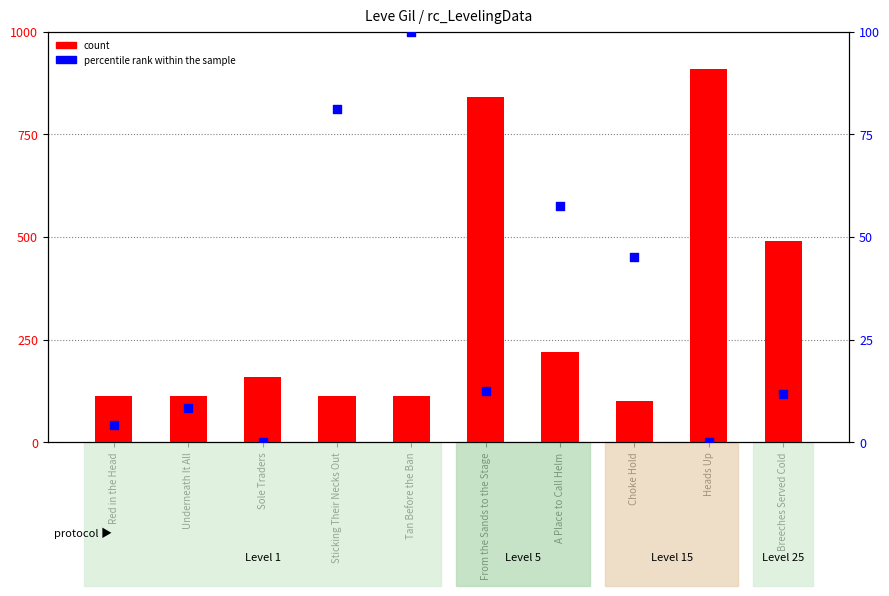

Which series has the largest Y range (max minus min)?

count